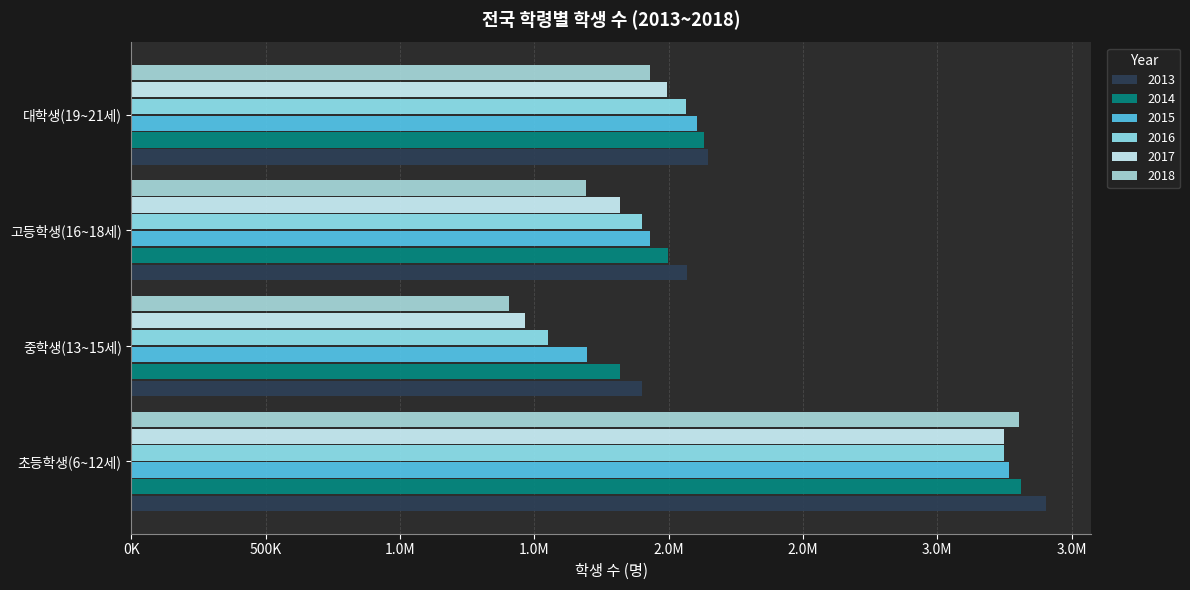

Is it true that 2017 equals 5755699 at 초등학생(6~12세)?

False